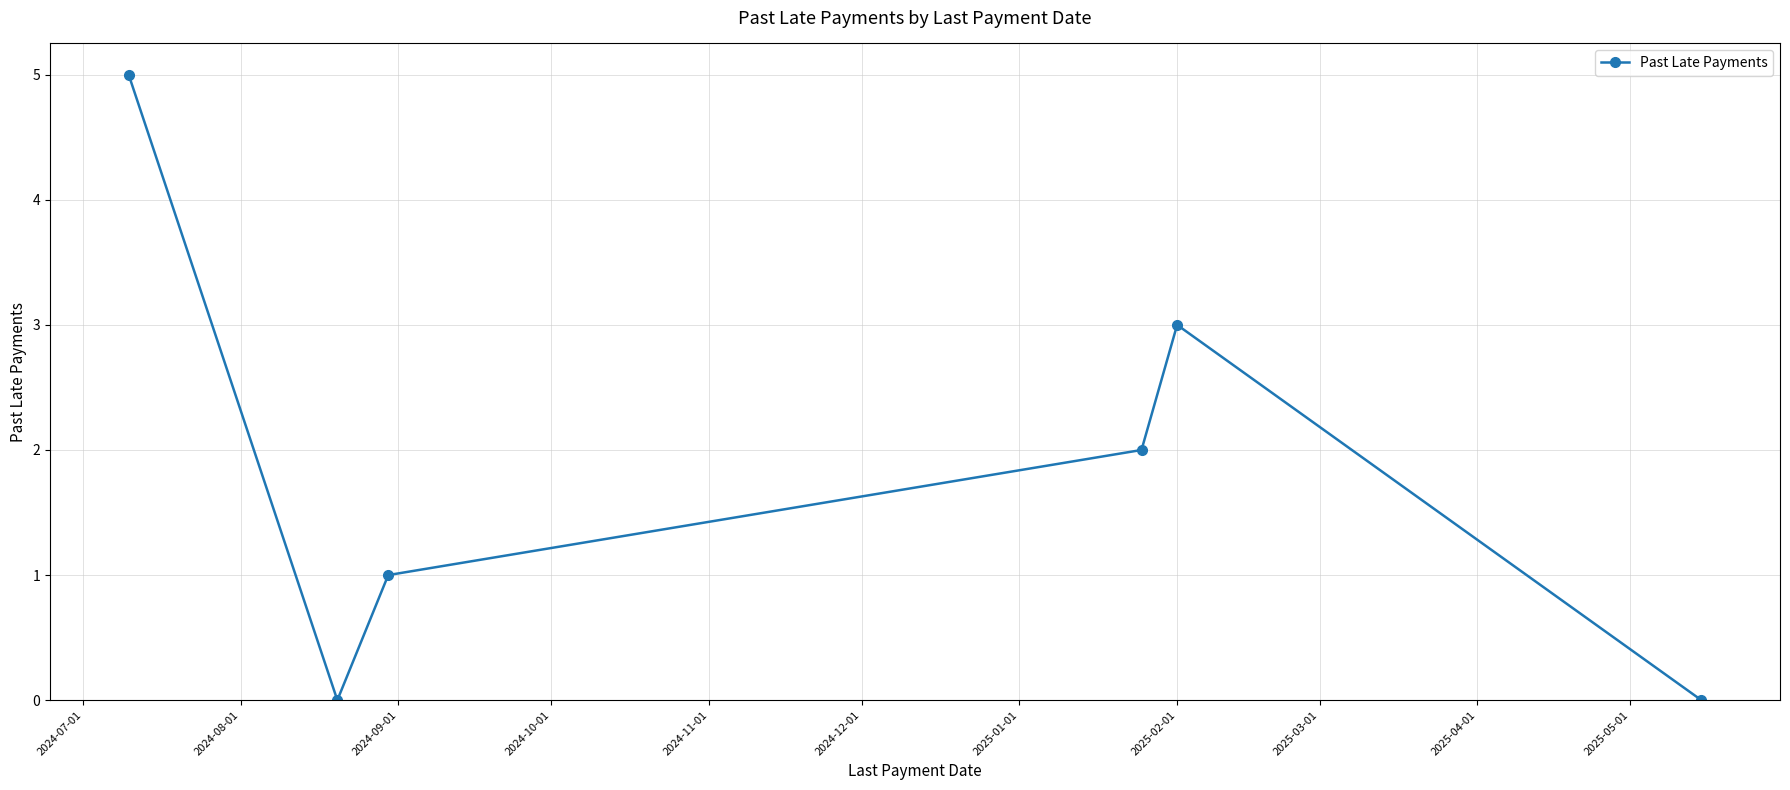

What is the value of the 4th point from the left?

2